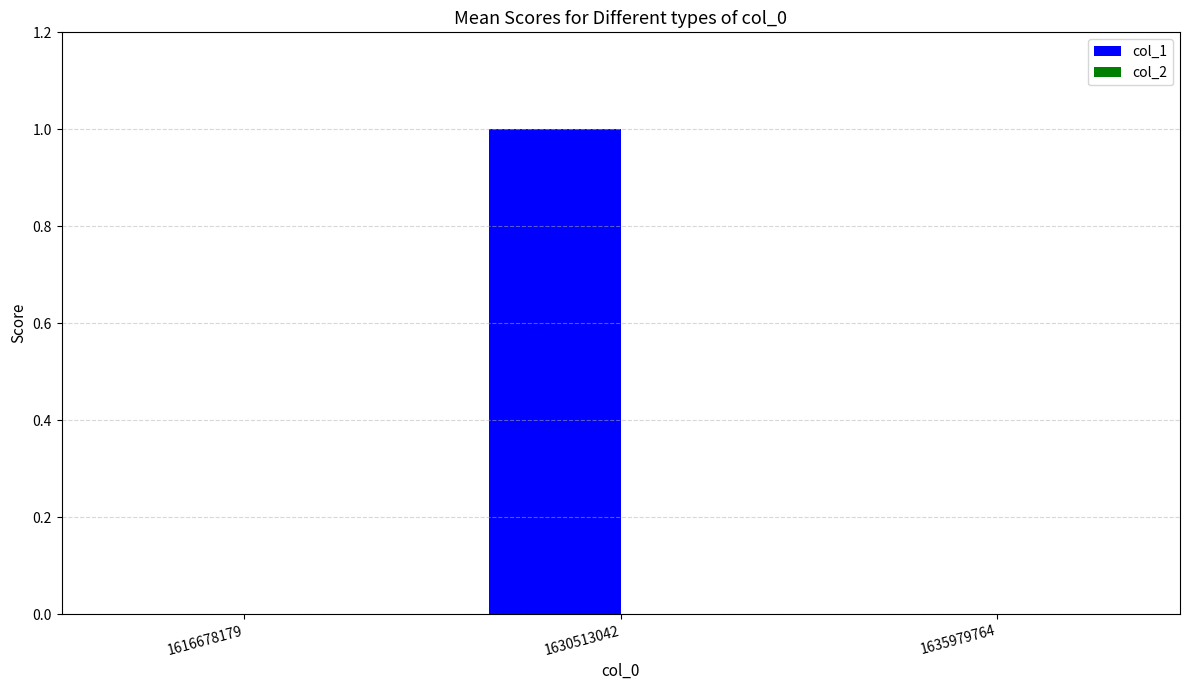

Reading left to right, extract all data points from this chart.

1616678179=0	1630513042=1	1635979764=0